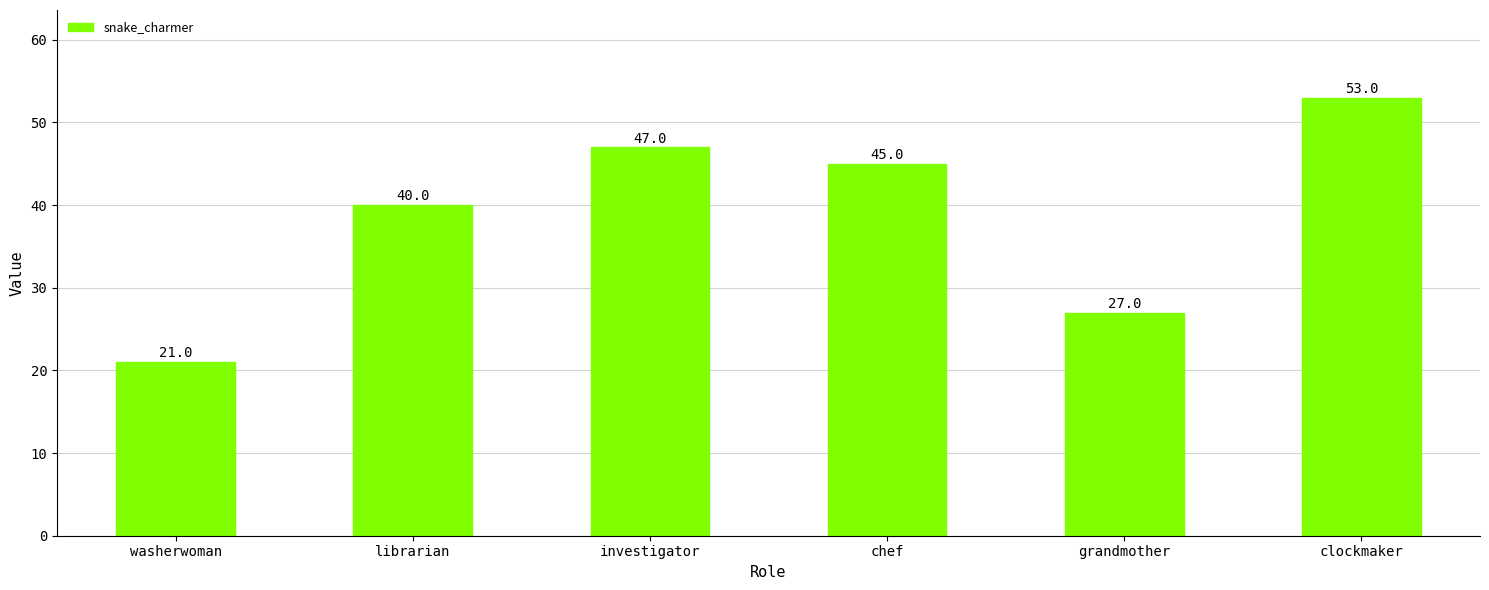

How many bars are there in total?

6